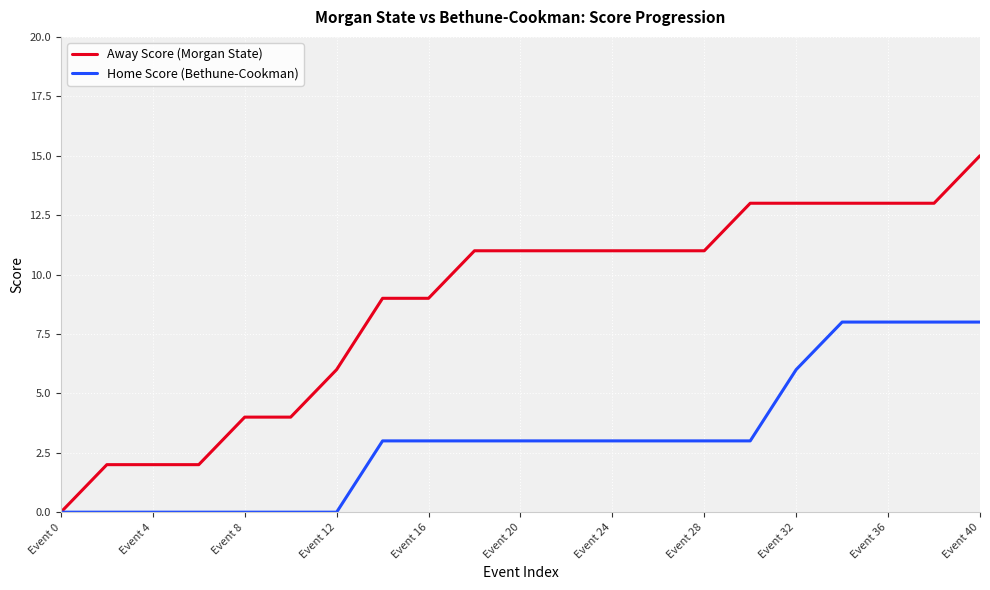

How many Home Score (Bethune-Cookman) values are between 0 and 3?

16